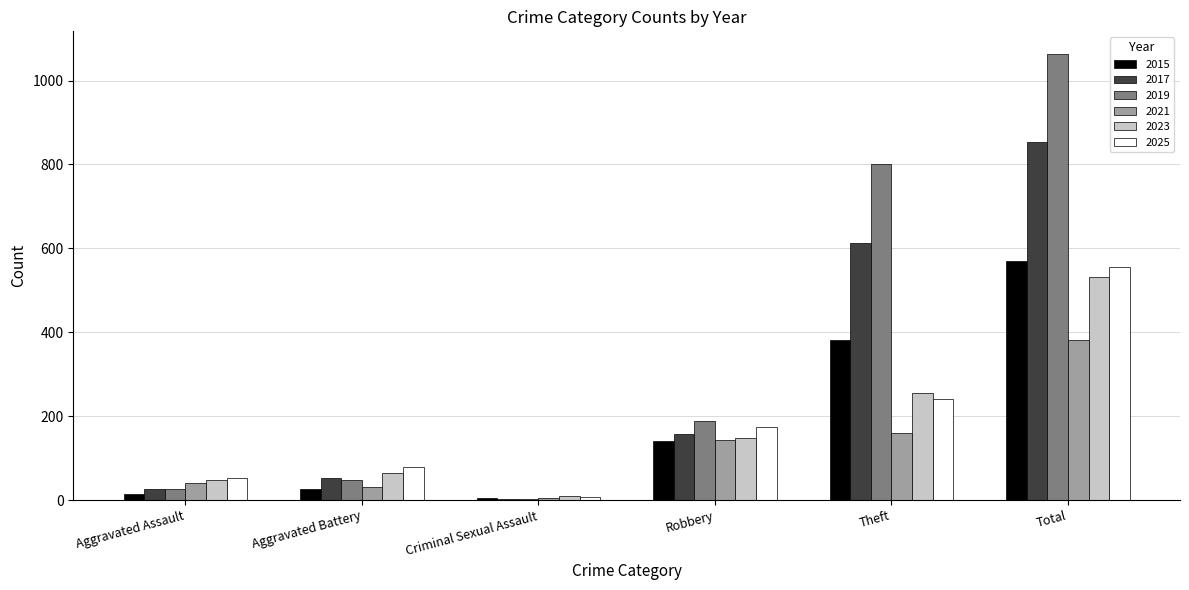

What is the sum of all 2021 values?

762